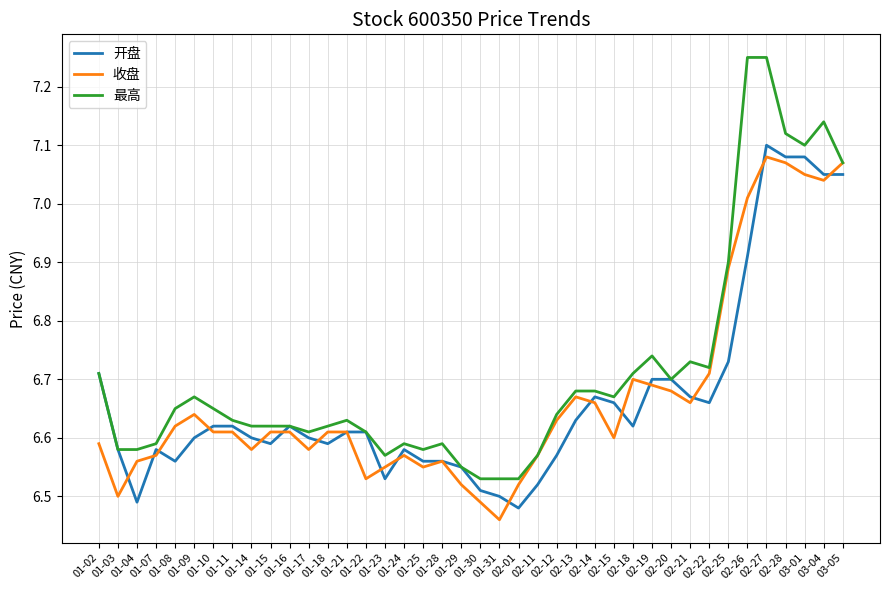

What is the sum of all 收盘 values?

266.8